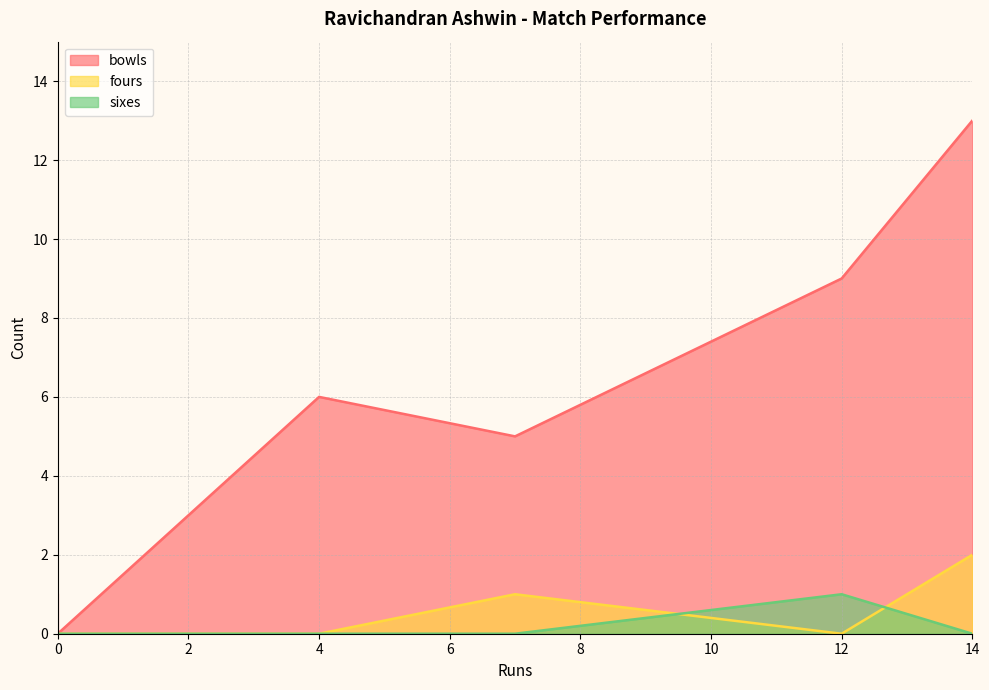

True or false: sixes and bowls intersect in this chart.

False